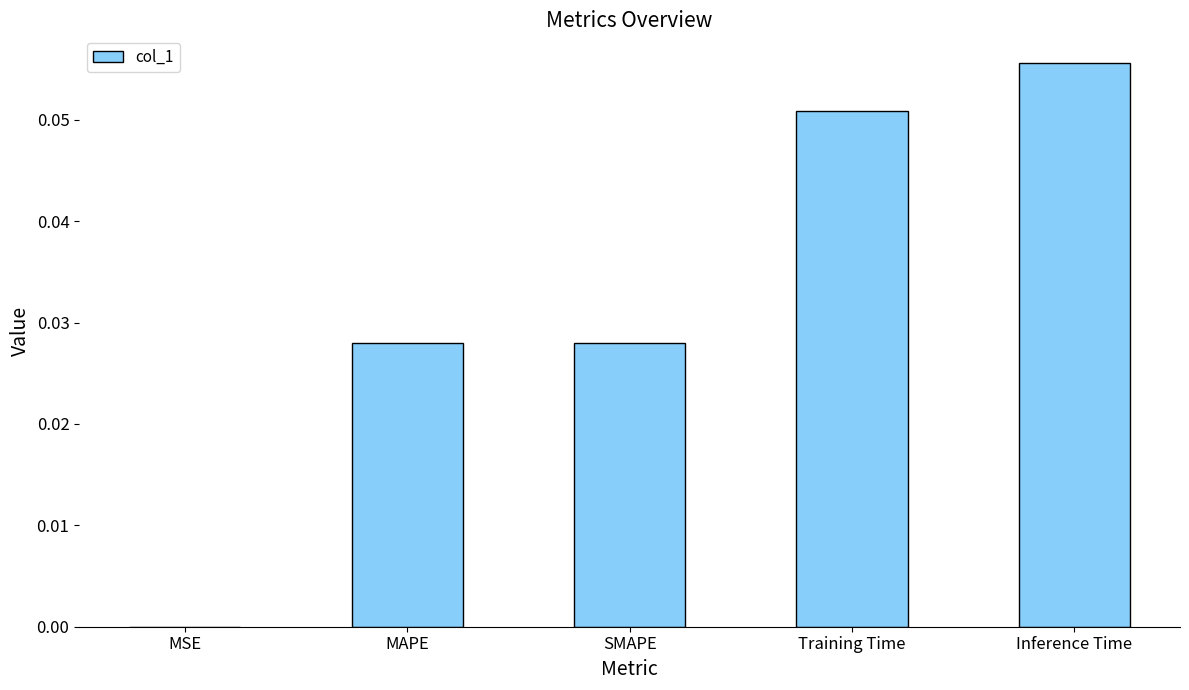

The chart shows a value of 0.0 at Training Time. True or false?

False